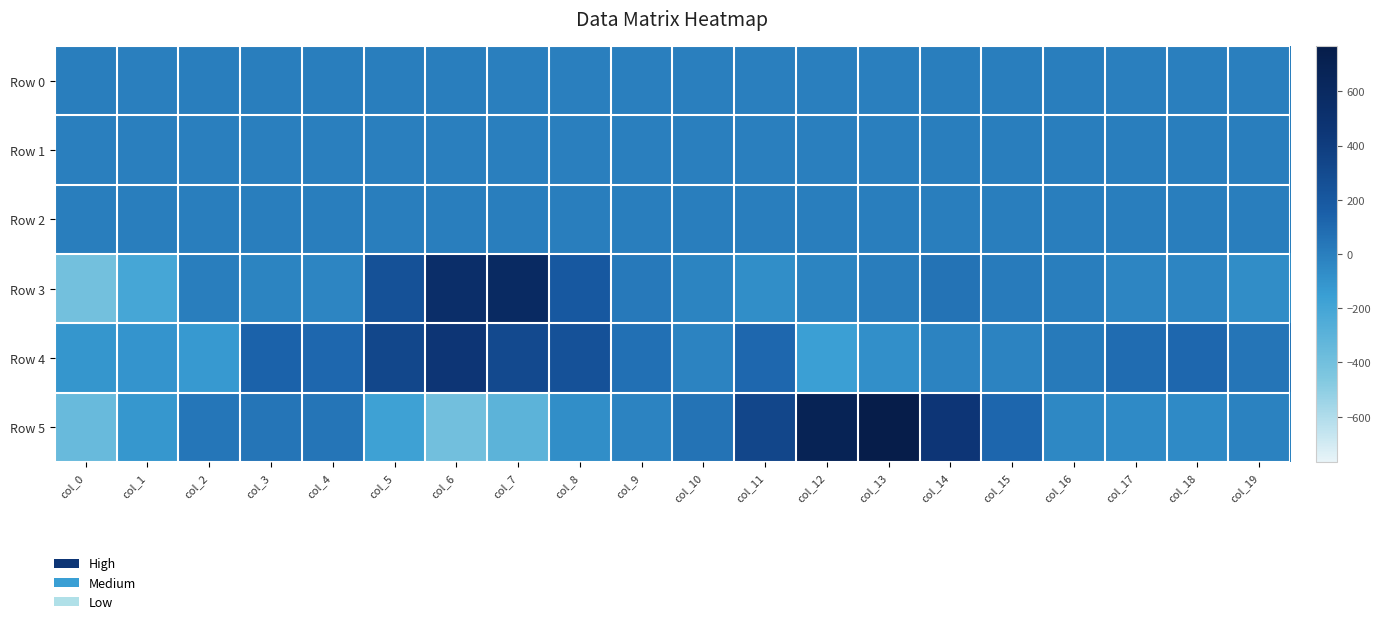

What is the minimum value shown in the chart?

-405.5